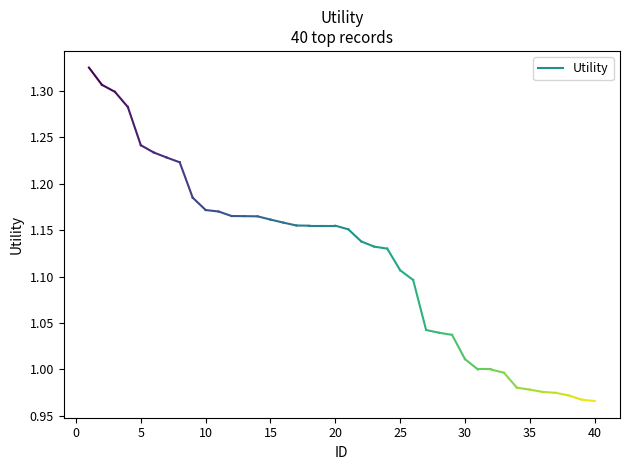

What is the change in value from 22 to 30?

-0.1